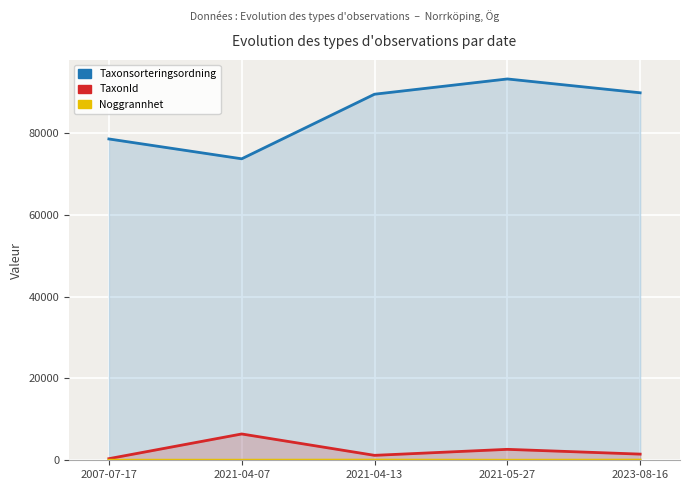

What is the lowest value of the TaxonId series?

392